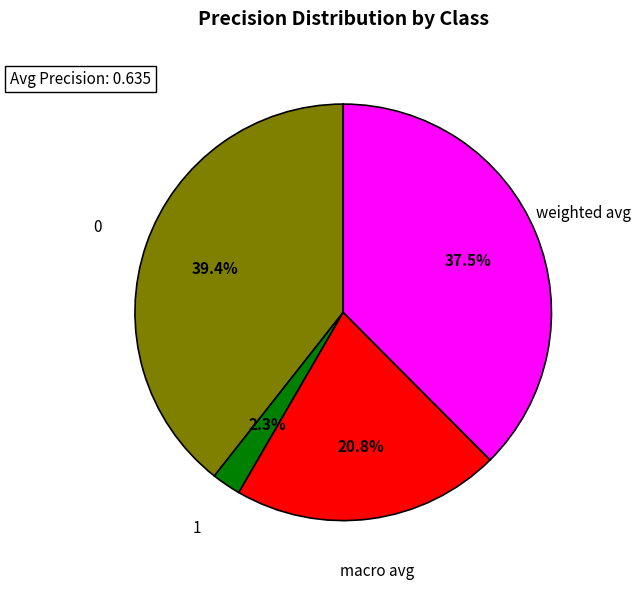

Is there any slice that represents more than half of the pie?

No